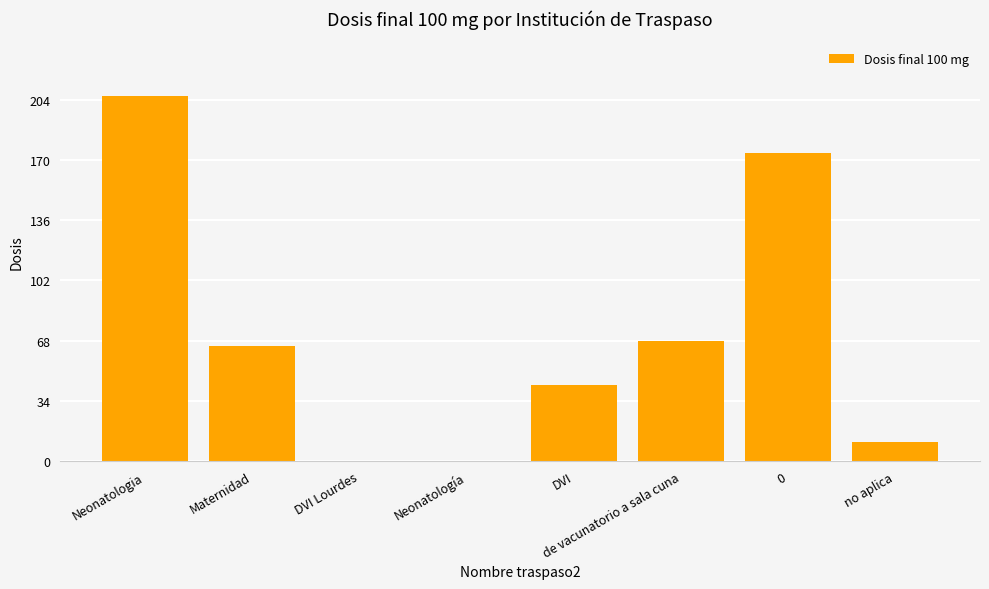

At which label does the data first exceed 65?

Neonatologia